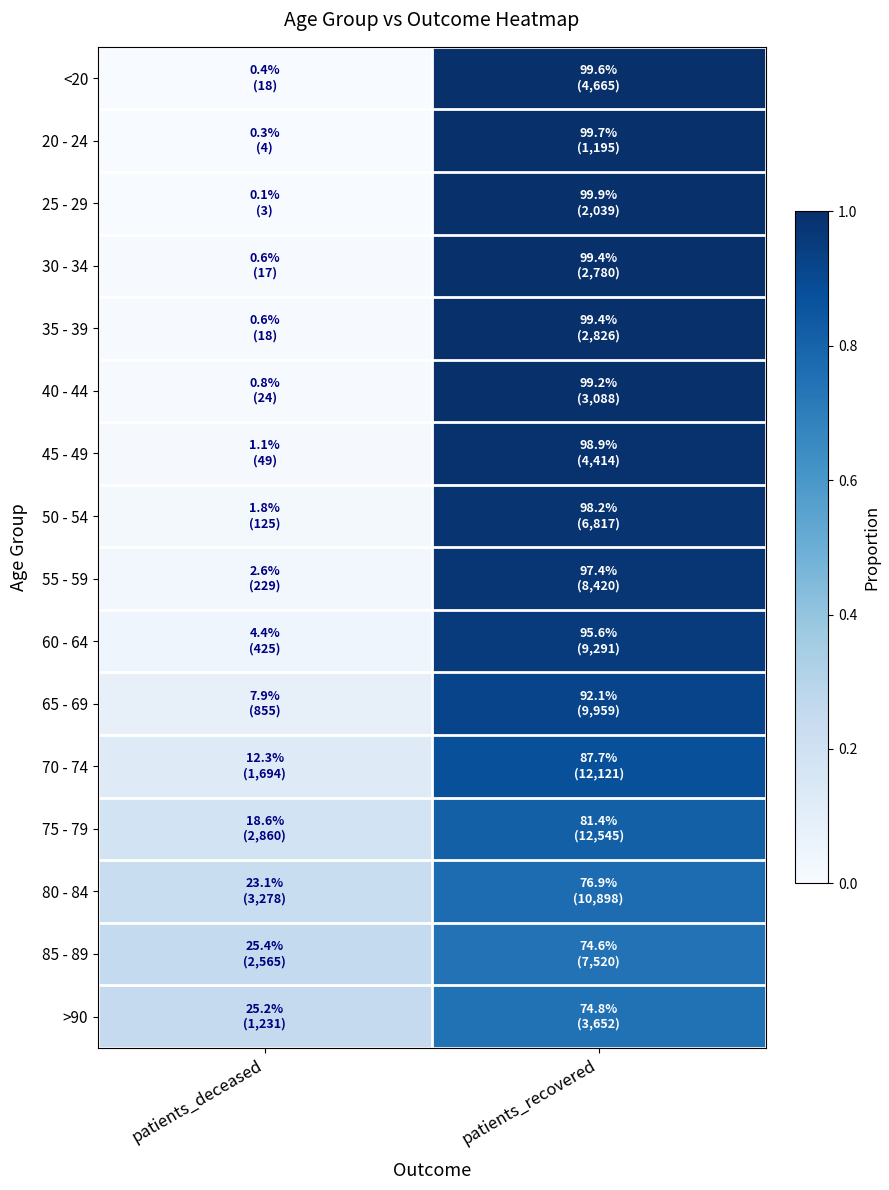

Reading right to left, what are all the values shown in this chart?

<20: patients_recovered=1.0	patients_deceased=0.0
20 - 24: patients_recovered=1.0	patients_deceased=0.0
25 - 29: patients_recovered=1.0	patients_deceased=0.0
30 - 34: patients_recovered=1.0	patients_deceased=0.0
35 - 39: patients_recovered=1.0	patients_deceased=0.0
40 - 44: patients_recovered=1.0	patients_deceased=0.0
45 - 49: patients_recovered=1.0	patients_deceased=0.0
50 - 54: patients_recovered=1.0	patients_deceased=0.0
55 - 59: patients_recovered=1.0	patients_deceased=0.0
60 - 64: patients_recovered=1.0	patients_deceased=0.0
65 - 69: patients_recovered=0.9	patients_deceased=0.1
70 - 74: patients_recovered=0.9	patients_deceased=0.1
75 - 79: patients_recovered=0.8	patients_deceased=0.2
80 - 84: patients_recovered=0.8	patients_deceased=0.2
85 - 89: patients_recovered=0.7	patients_deceased=0.3
>90: patients_recovered=0.7	patients_deceased=0.3